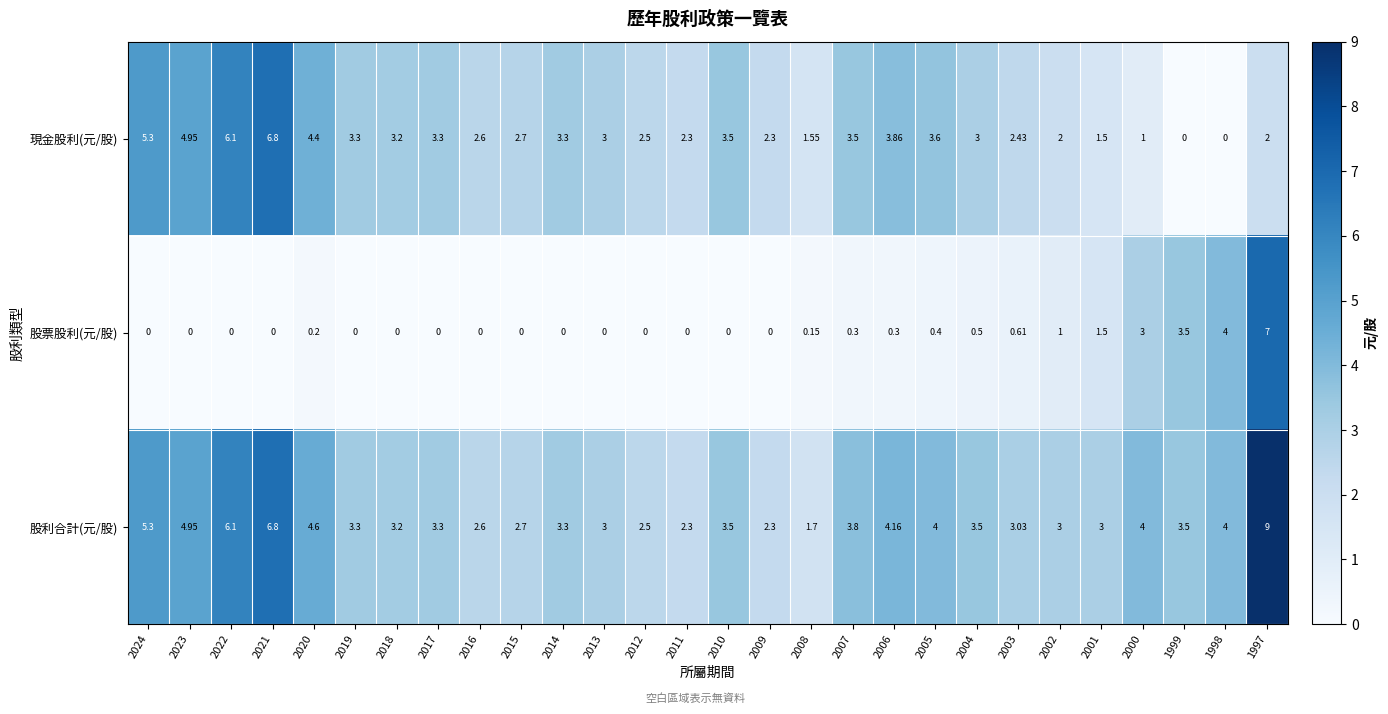

At which category is the sum across all series the highest?

1997